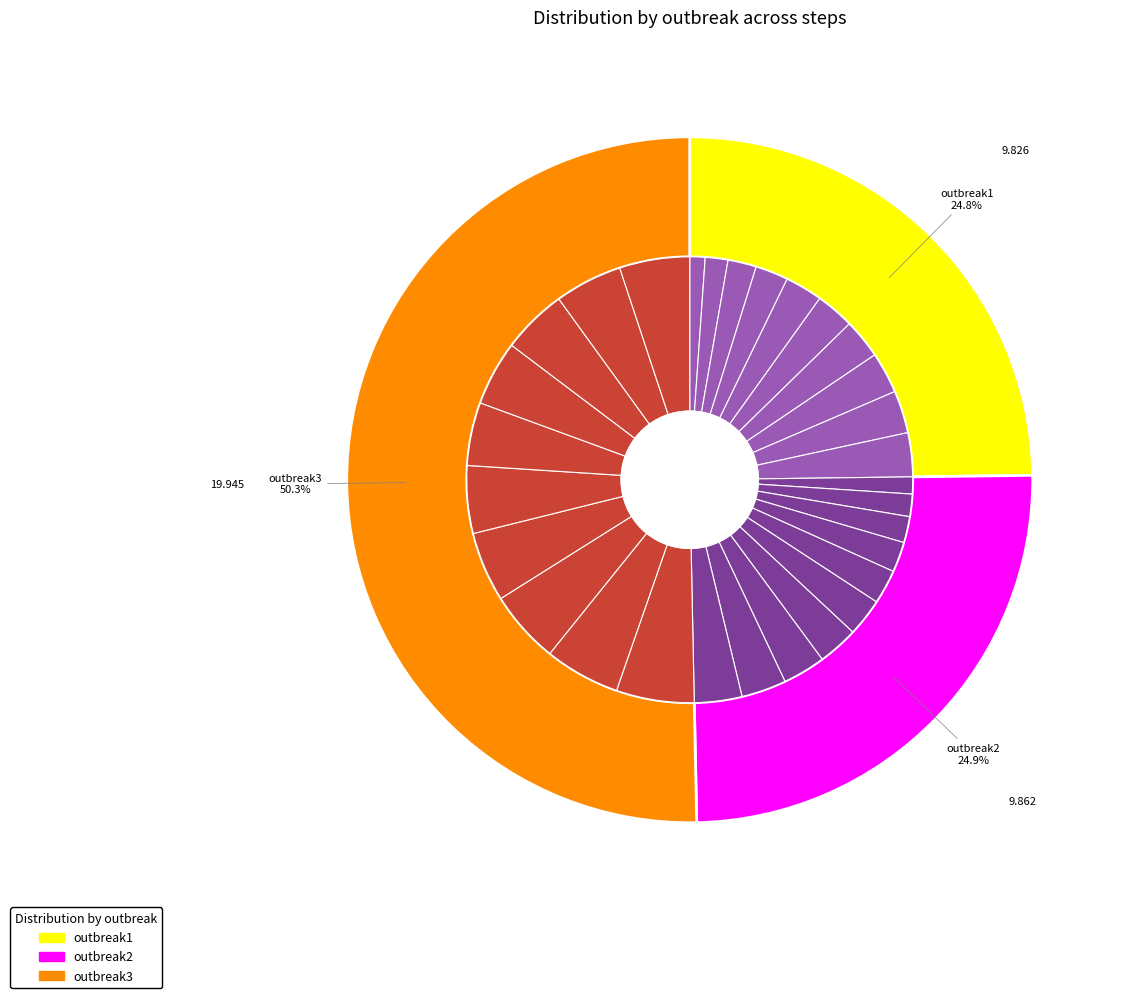

Which series has the widest spread of values?

outbreak2